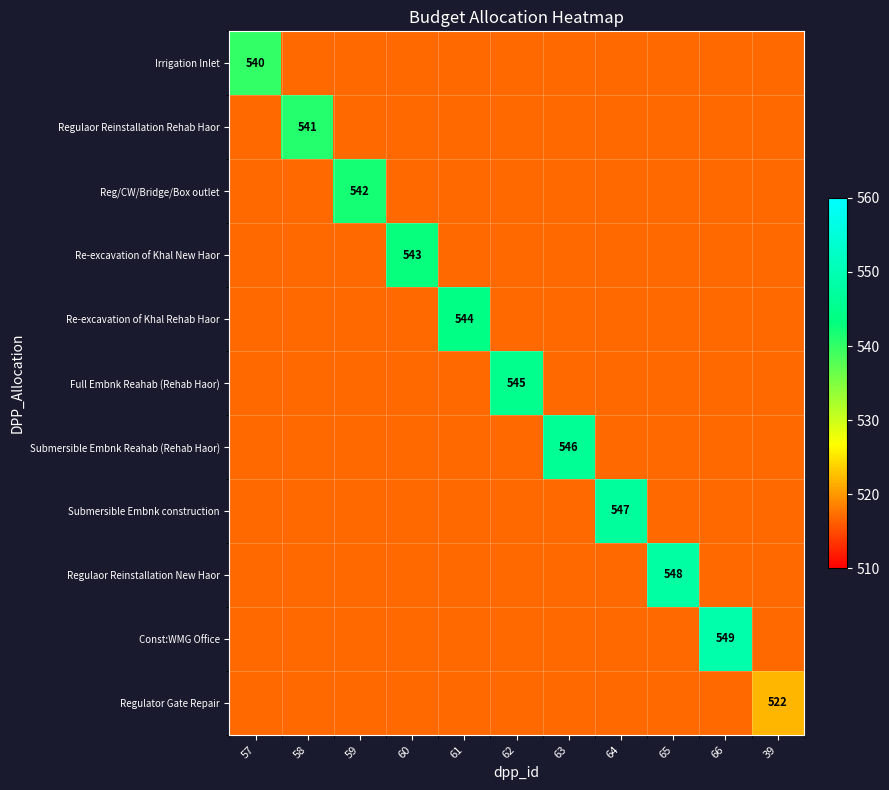

Which series has the largest total across all categories?

Const:WMG Office